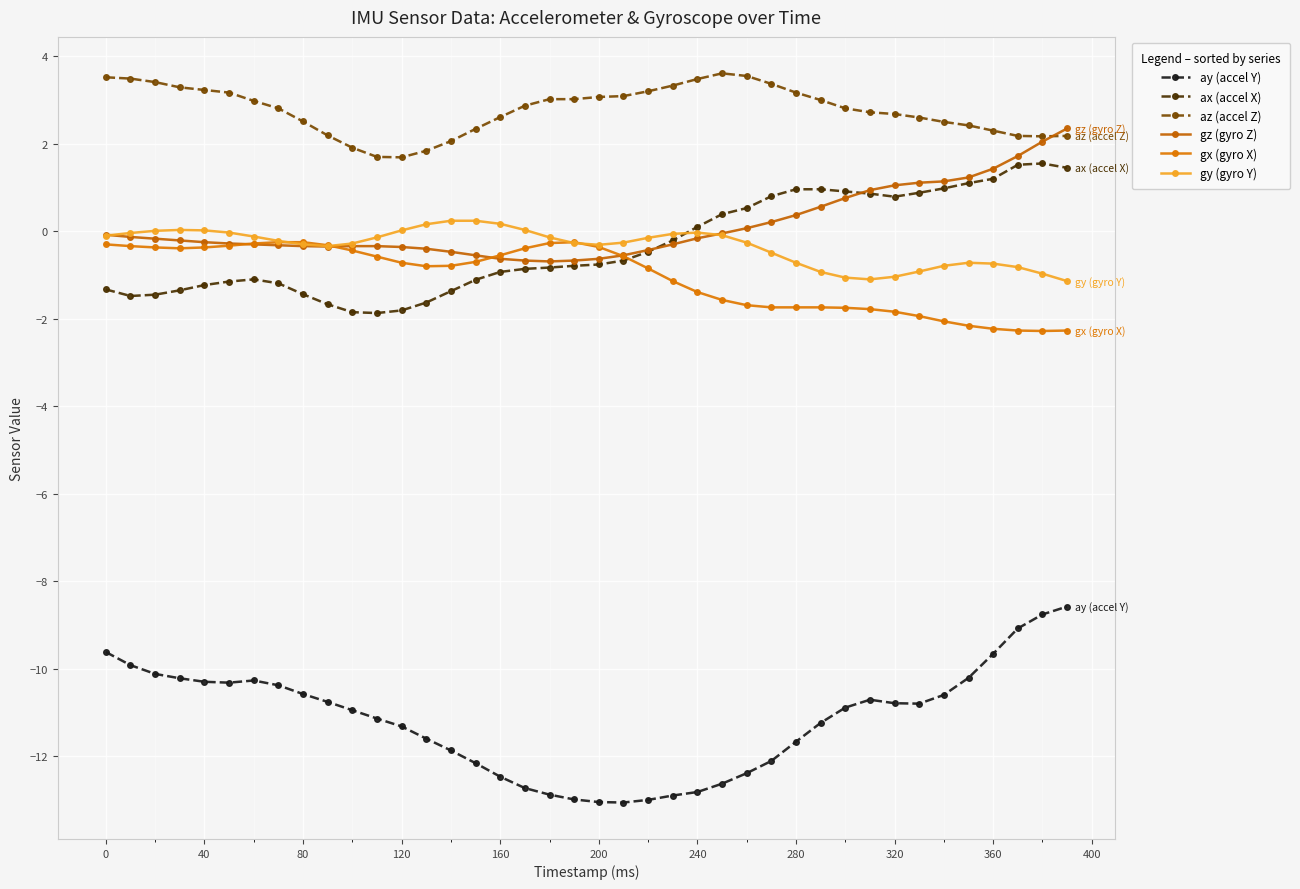

What are all the series names shown in the legend?

ay (accel Y), ax (accel X), az (accel Z), gz (gyro Z), gx (gyro X), gy (gyro Y)